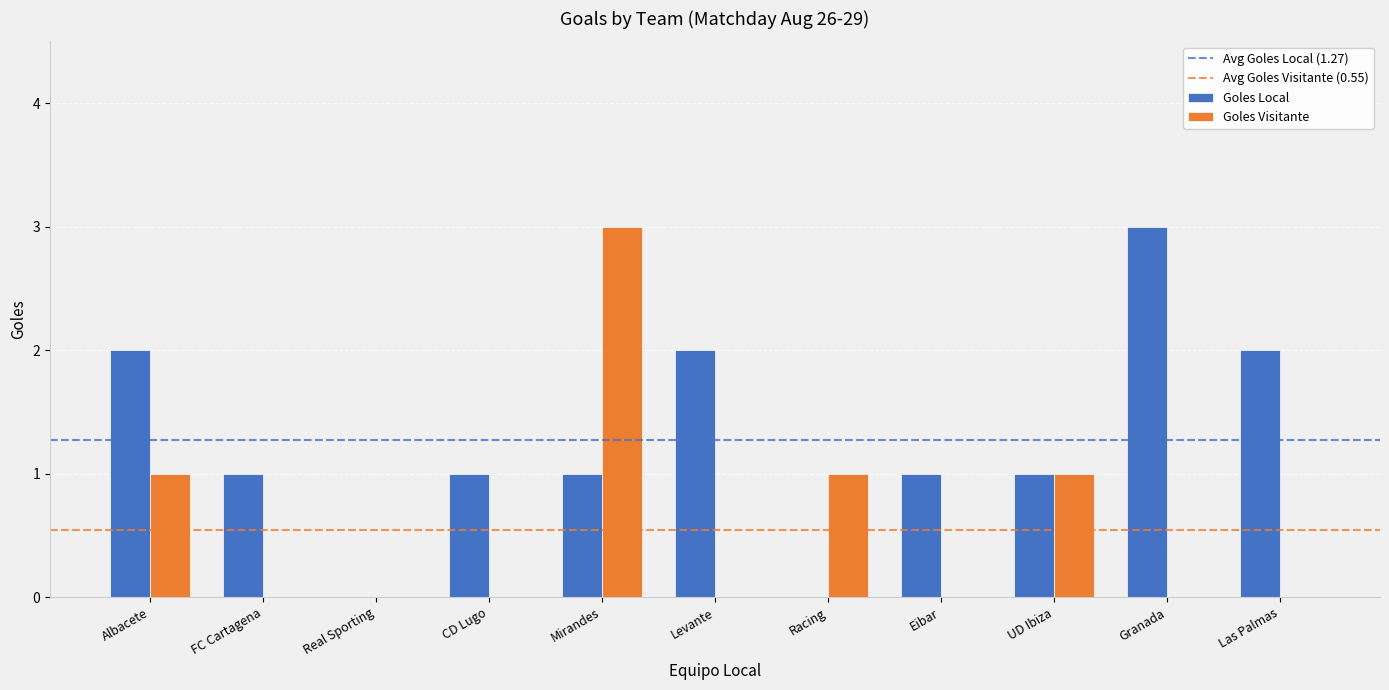

How many Goles Visitante values are between 0 and 1?

10